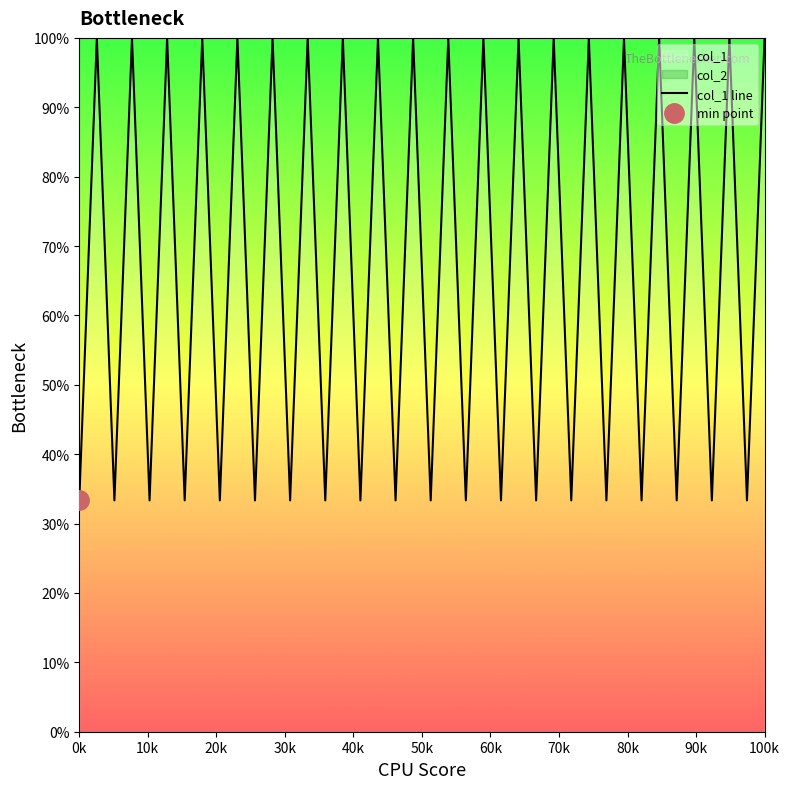

How many interior local peaks (higher than both neighbors) does the data have?

19